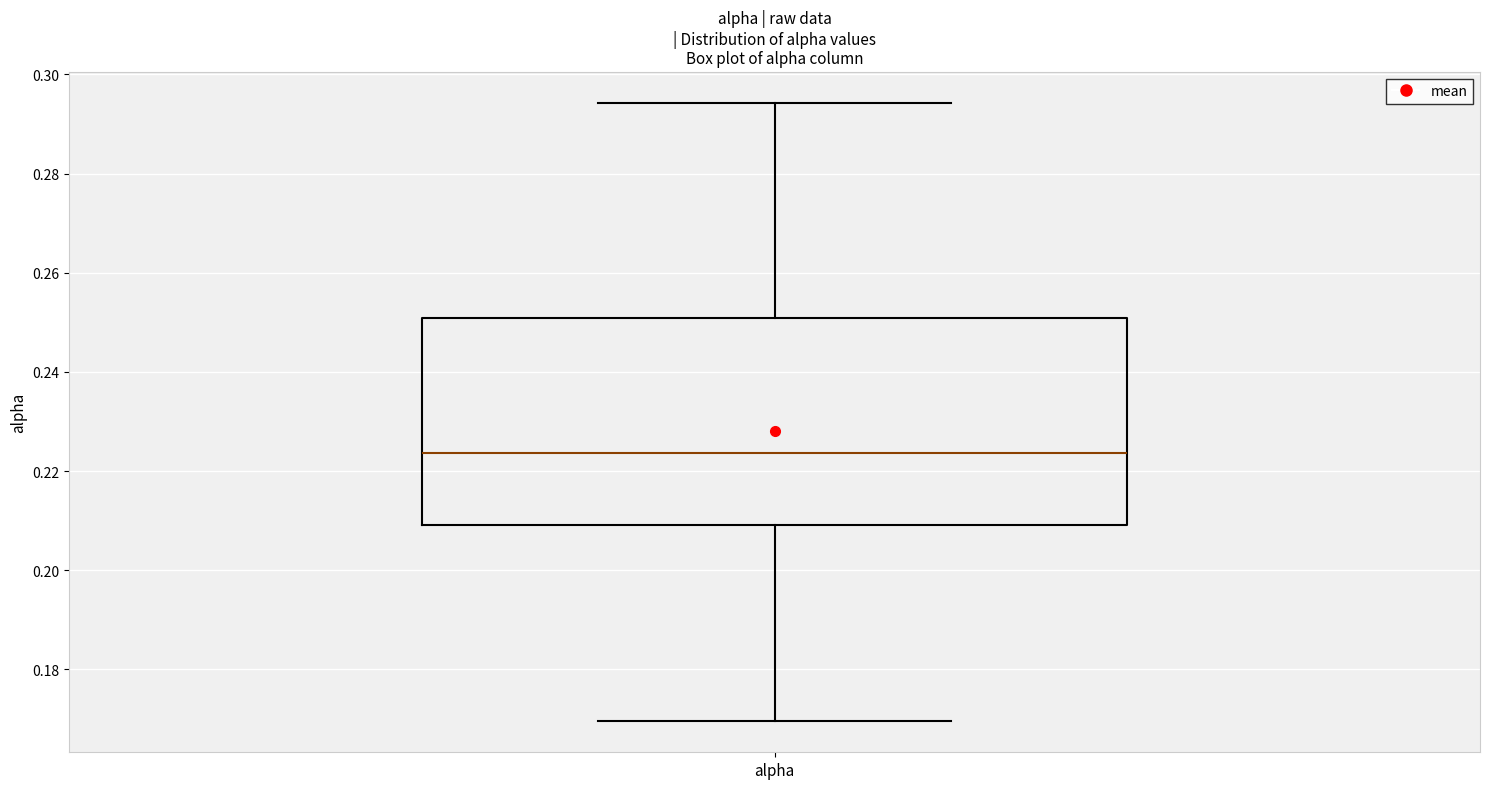

Read this box plot against the y-axis: the position of the median line, the range covered by the box, and the ends of both whiskers. The values are not printed on the chart, so give them approximately, as read against the axis.

median 0.224, box 0.210 to 0.250, whiskers 0.170 to 0.294